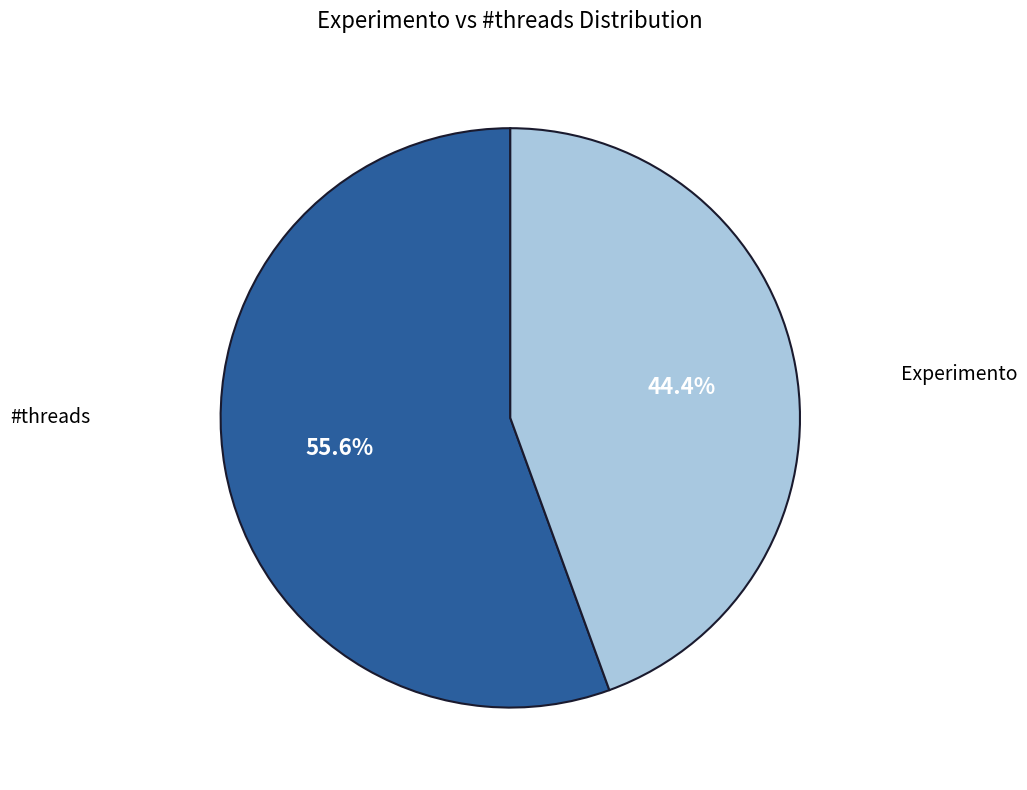

Does any single category account for the majority?

Yes